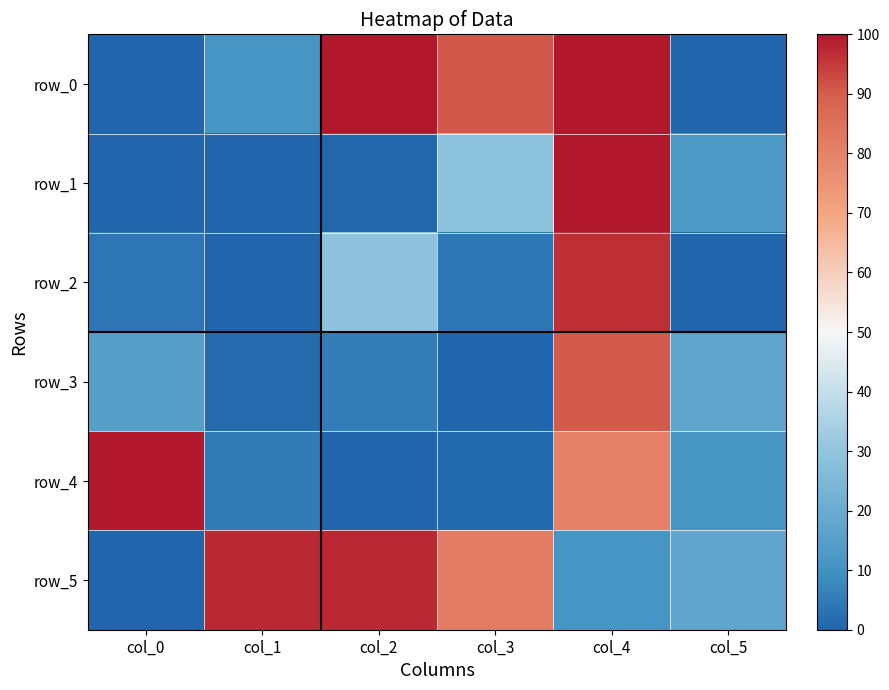

True or false: row_2 has a value of 3.7 at col_0.

True